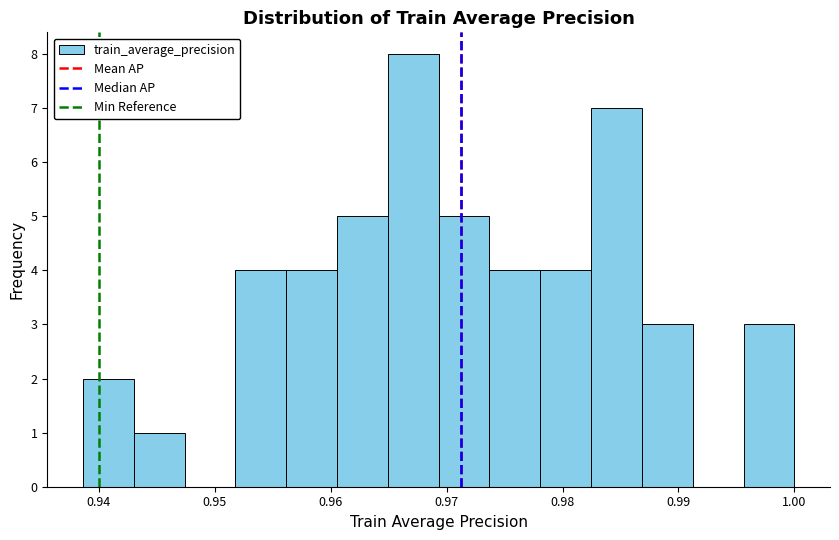

Reading left to right, transcribe this chart: for each bar, give the range it covers on the x-axis and its height. Neither the bar edges nor the heights are printed on the chart, so give them approximately, as read against the axes.

0.939 to 0.943: 2
0.943 to 0.947: 1
0.947 to 0.952: 0
0.952 to 0.956: 4
0.956 to 0.961: 4
0.961 to 0.965: 5
0.965 to 0.969: 8
0.969 to 0.974: 5
0.974 to 0.978: 4
0.978 to 0.982: 4
0.982 to 0.987: 7
0.987 to 0.991: 3
0.991 to 0.996: 0
0.996 to 1.000: 3